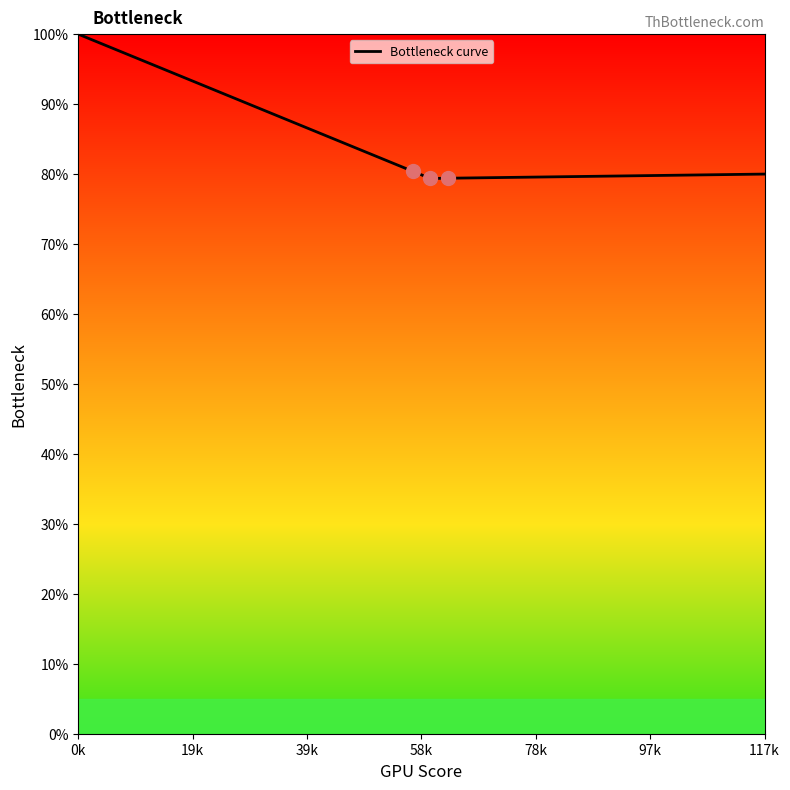

What is the difference between the maximum and minimum values?

20.6